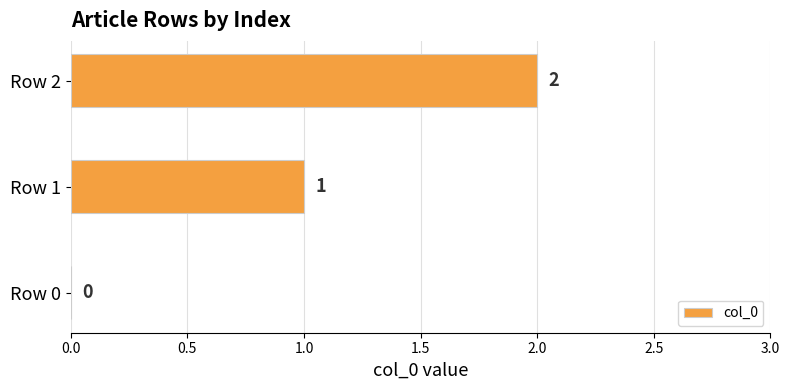

Which label corresponds to the largest value in the chart?

Row 2